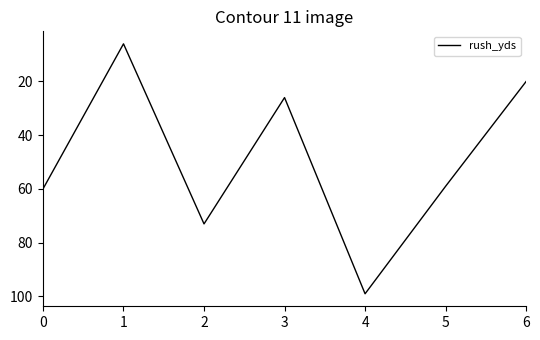

List the labels in order of value, smallest first.

1, 6, 3, 5, 0, 2, 4